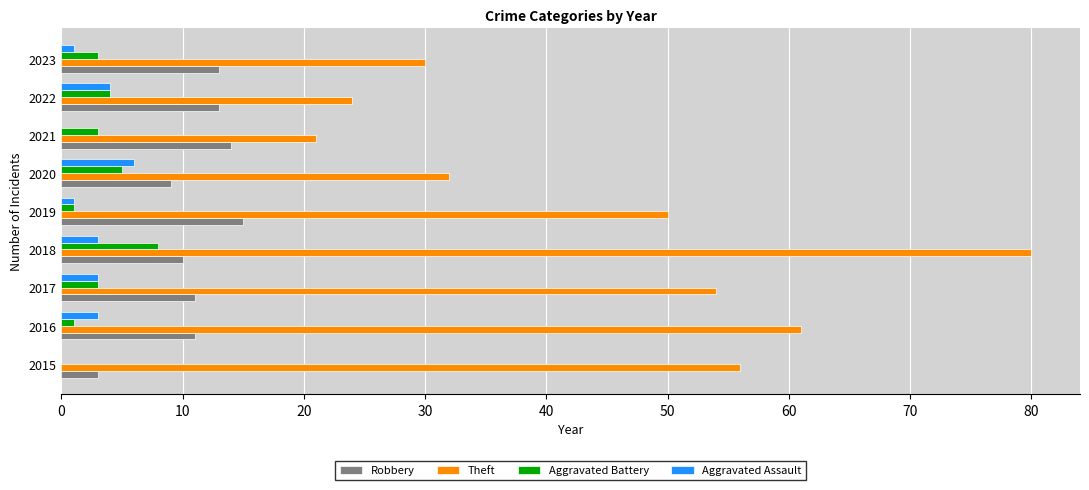

Which series has the largest total across all categories?

Theft